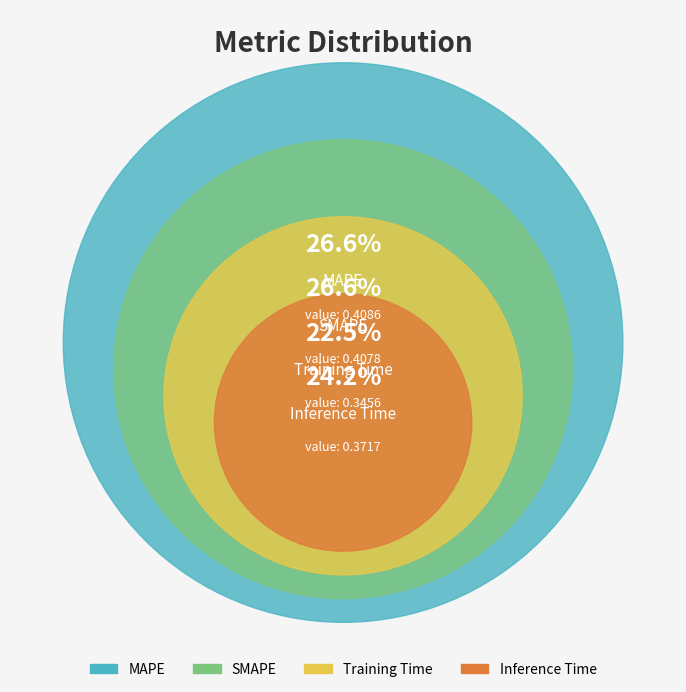

True or false: MAPE accounts for 27% of the total.

True